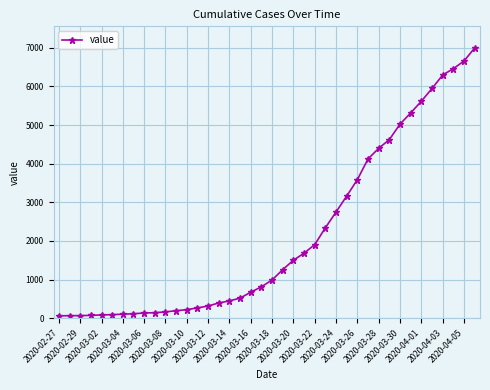

Does the chart display data point markers on the line(s)?

Yes